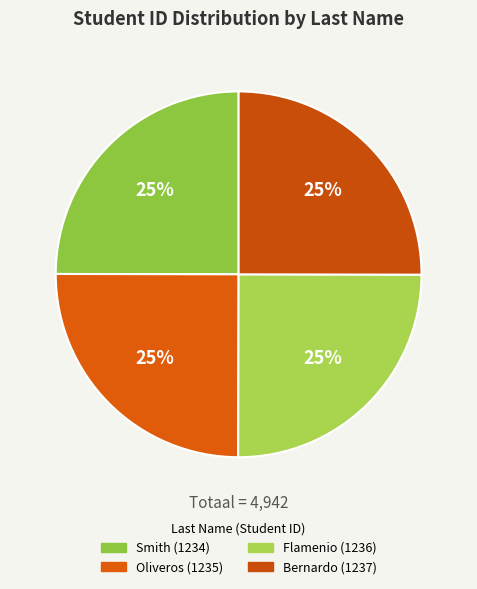

Does Oliveros represent more than half of the total?

No